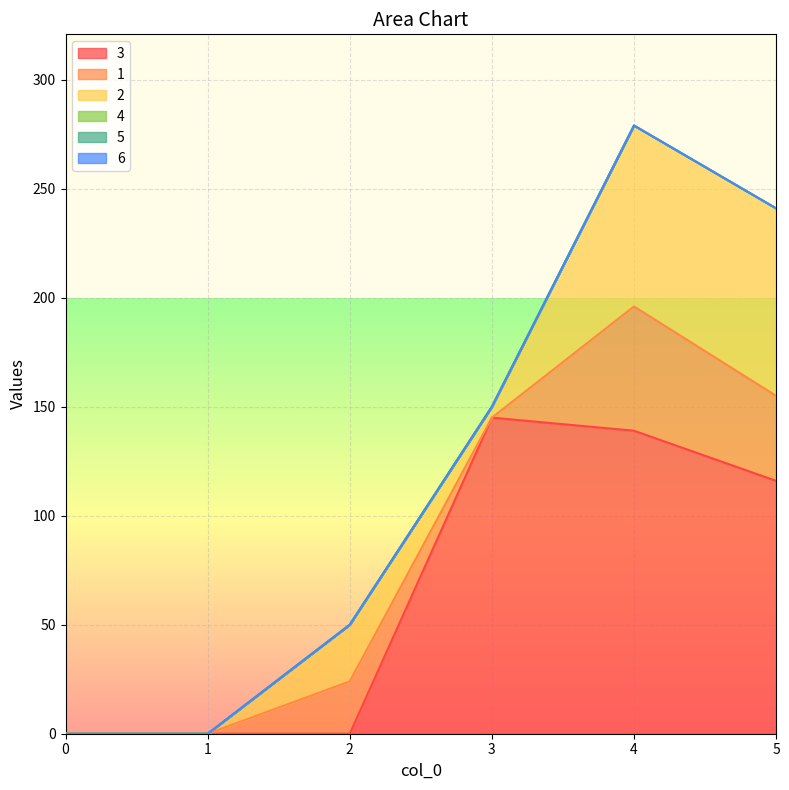

Which label corresponds to the largest value in the chart?

3